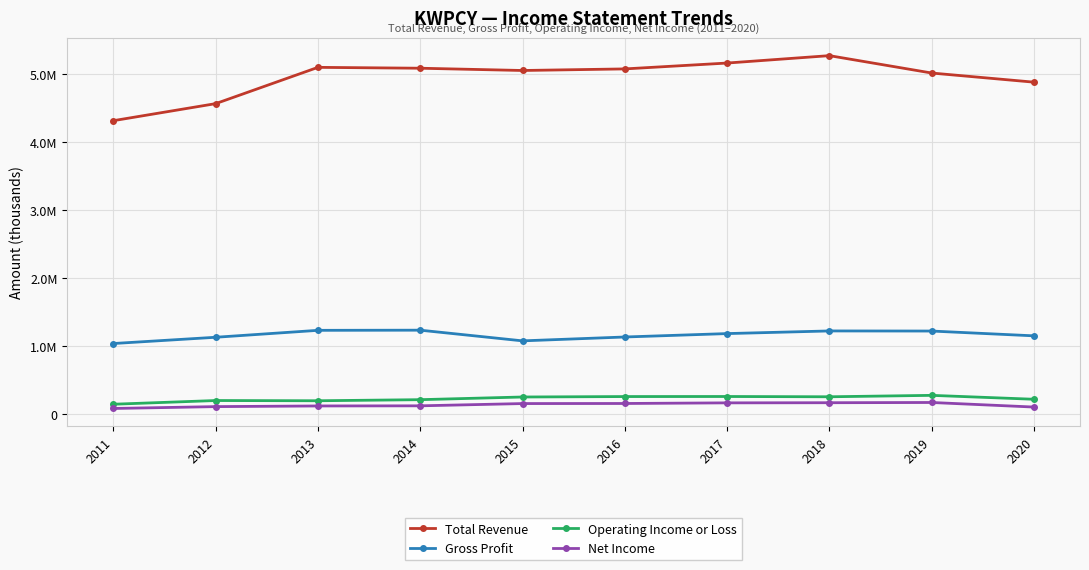

Is the value of Total Revenue at 2013 greater than the value of Gross Profit at 2019?

Yes